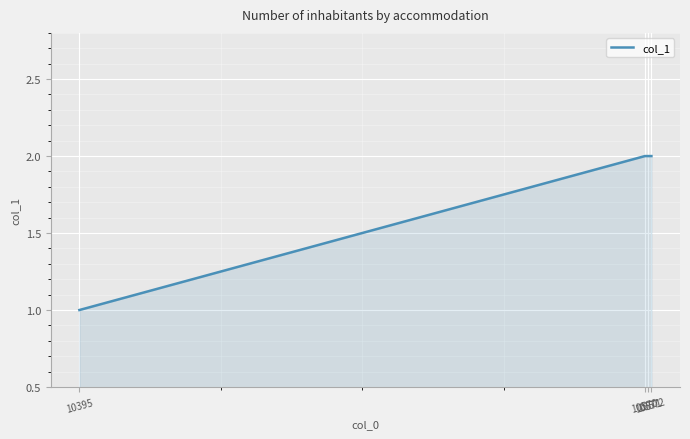

Does the chart have visible grid lines?

Yes